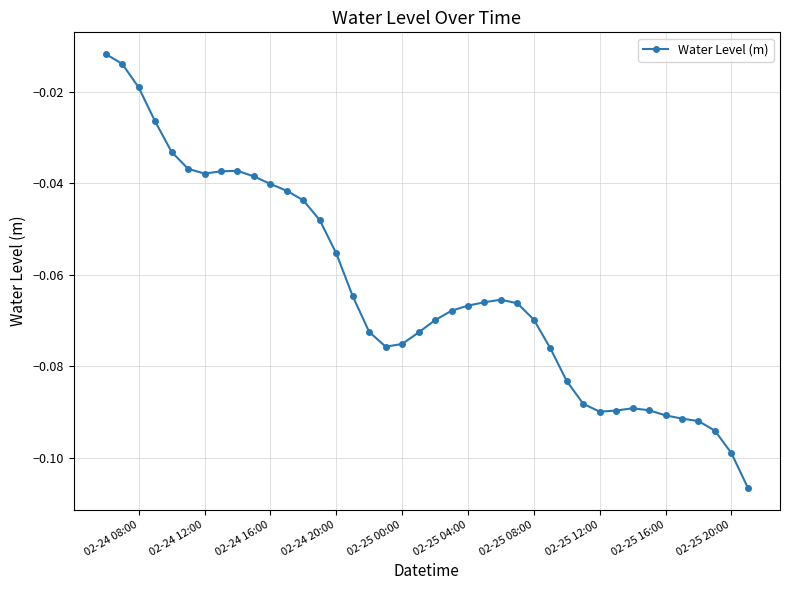

True or false: the data has more than 1 interior local peaks.

True